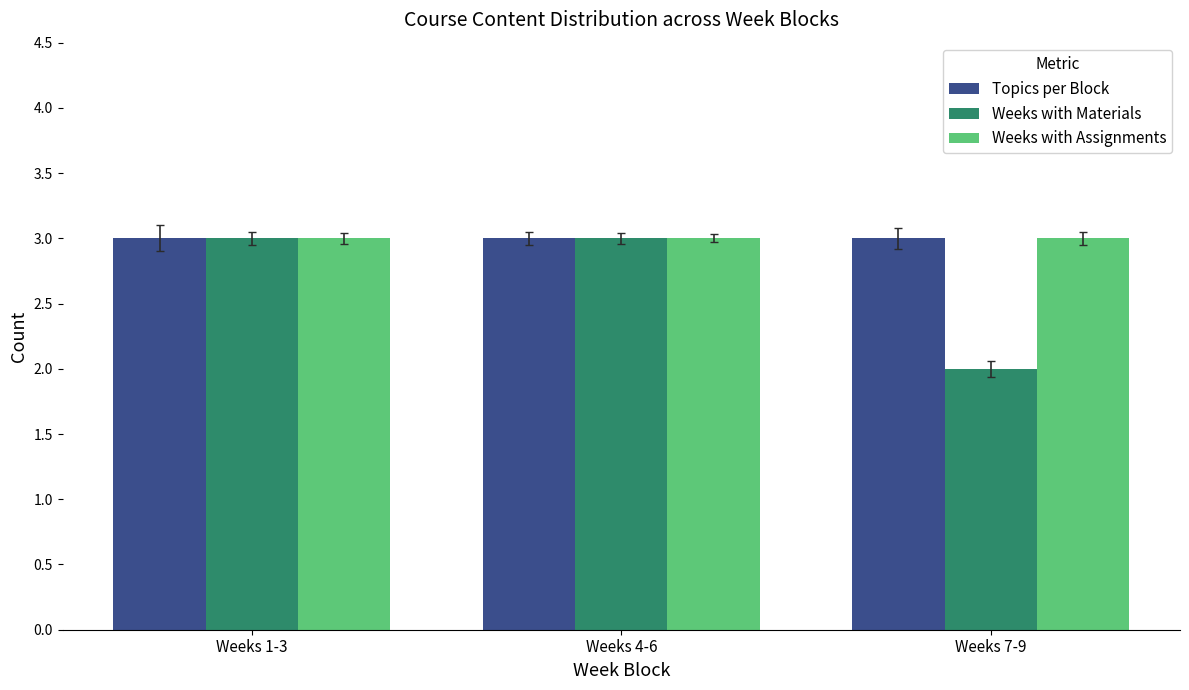

Reading left to right, what are all the values shown in this chart?

Topics per Block: 3	3	3
Weeks with Materials: 3	3	2
Weeks with Assignments: 3	3	3